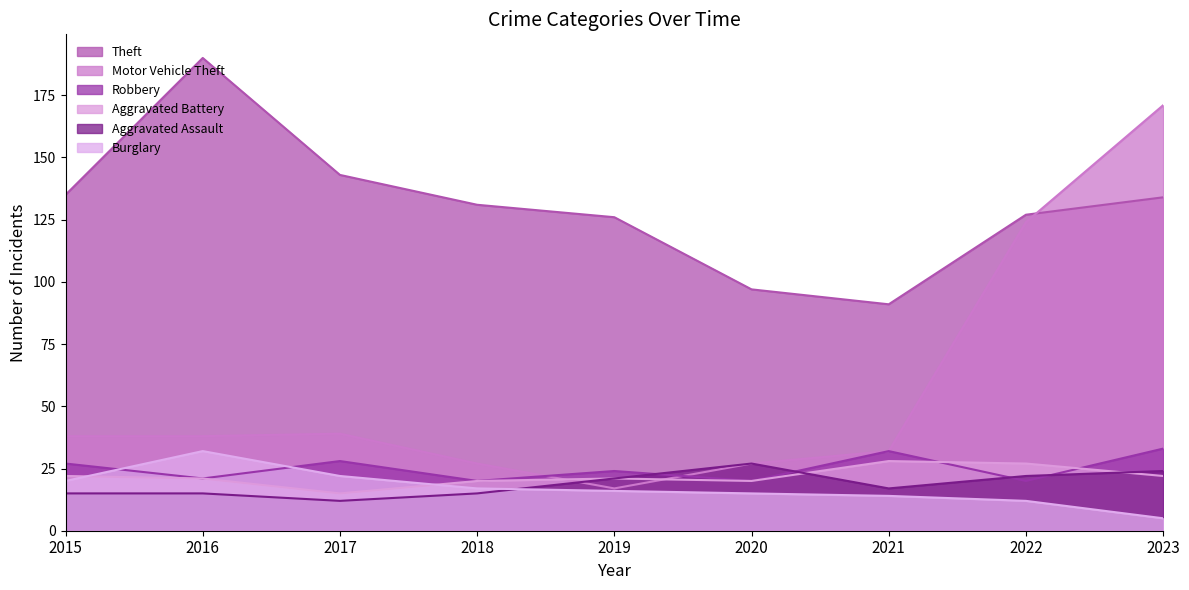

Between 2018 and 2019, which series saw the biggest shift?

Motor Vehicle Theft